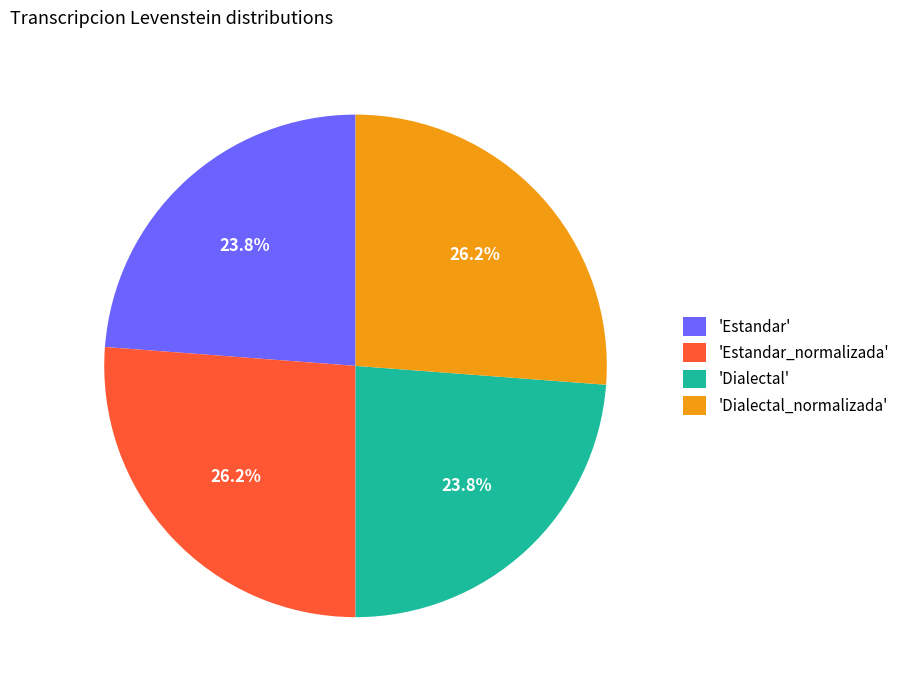

What percentage is NOT represented by 'Dialectal'?

76.2%